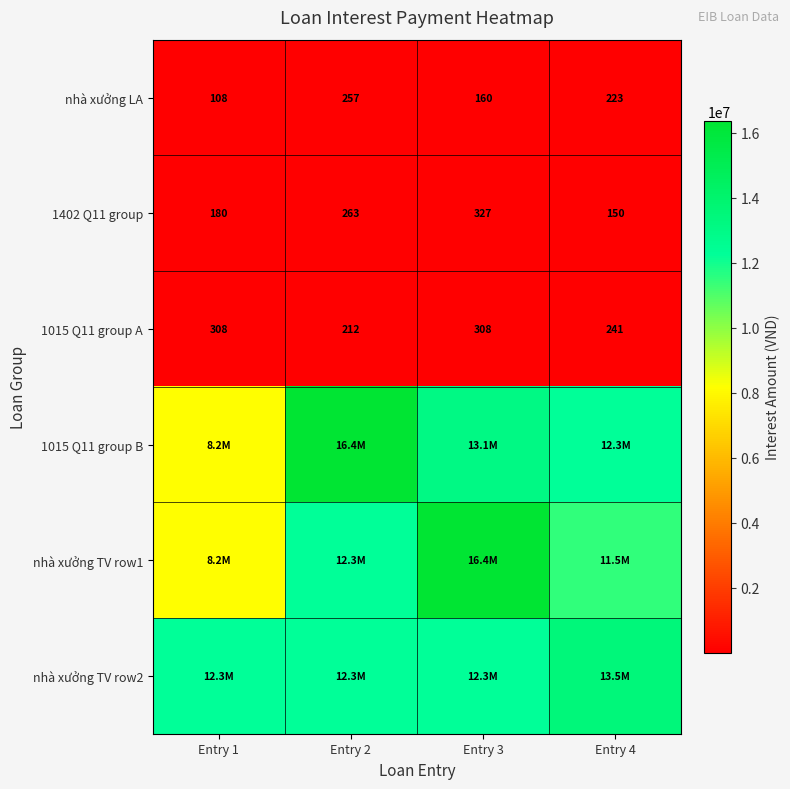

How many values in the 1015 Q11 group A series are below 308?

2